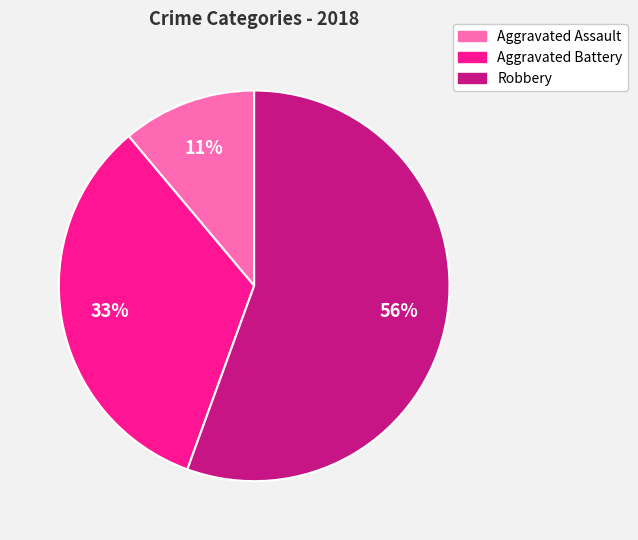

Between Aggravated Battery and Aggravated Assault, which is larger?

Aggravated Battery